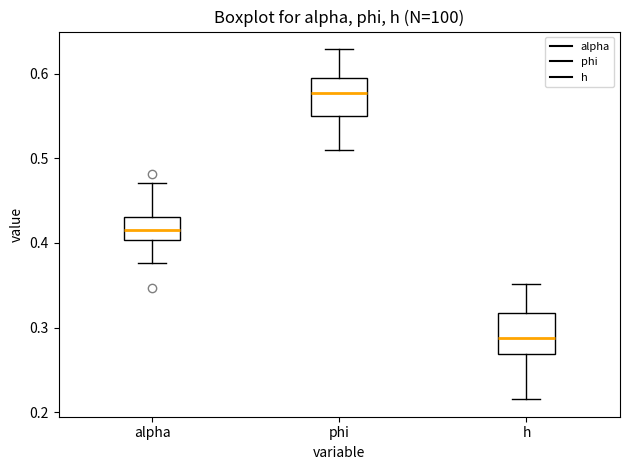

Reading left to right, read every box against the y-axis: the position of its median line, the range the box covers, and the ends of its whiskers. The values are not printed on the chart, so give them approximately, as read against the axis.

alpha: median 0.42, box 0.40 to 0.43, whiskers 0.38 to 0.47
phi: median 0.58, box 0.55 to 0.60, whiskers 0.51 to 0.63
h: median 0.29, box 0.27 to 0.32, whiskers 0.22 to 0.35